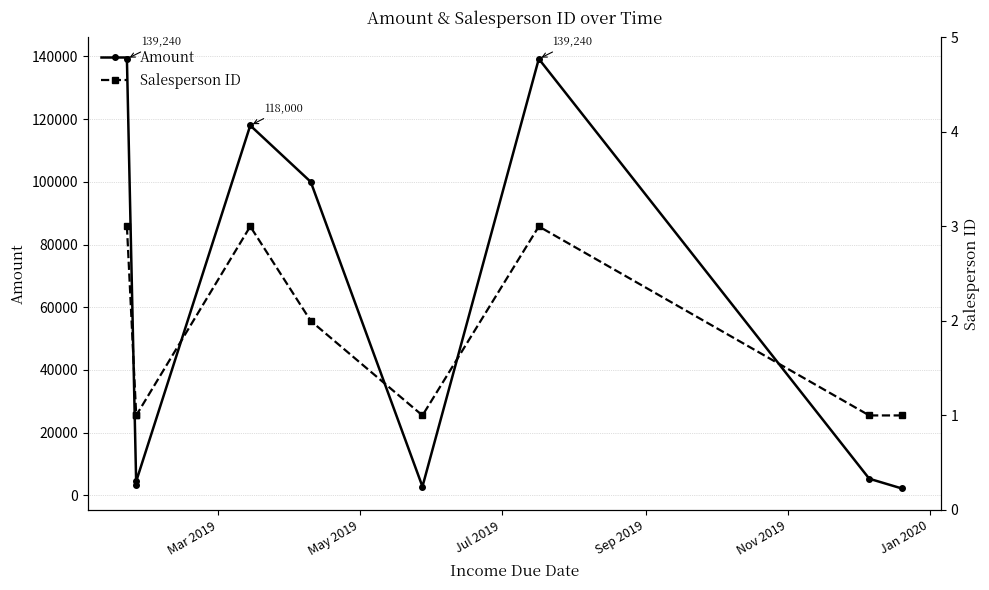

At which label does Amount reach its peak?

Mar 2019